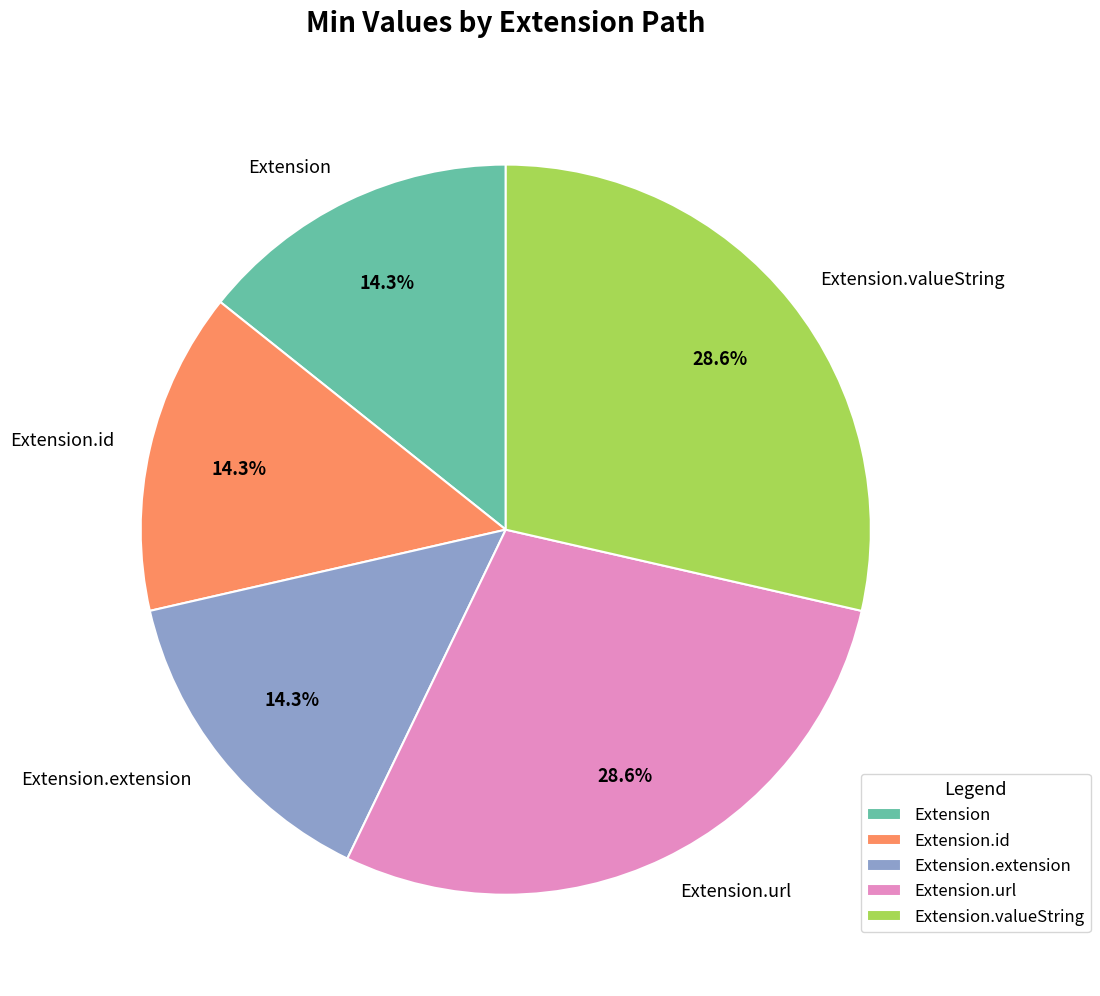

Combined, what portion of the pie is Extension.valueString and Extension?

42.9%